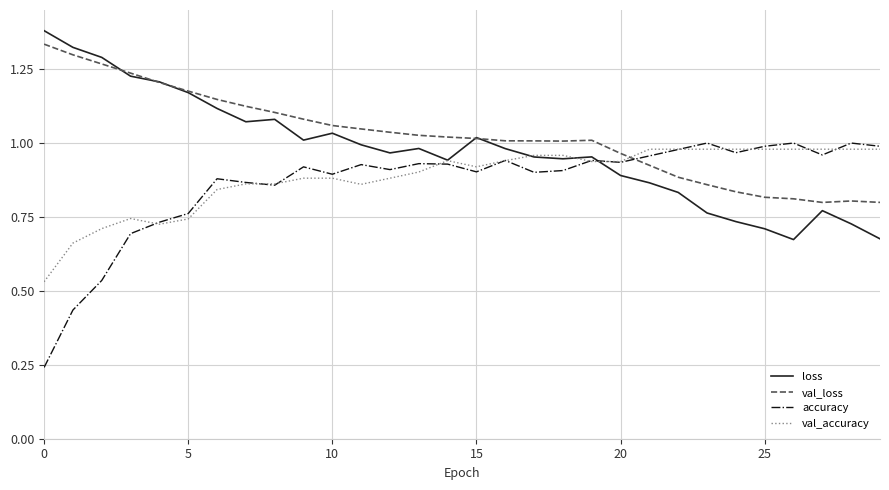

How many lines are shown in the chart?

4